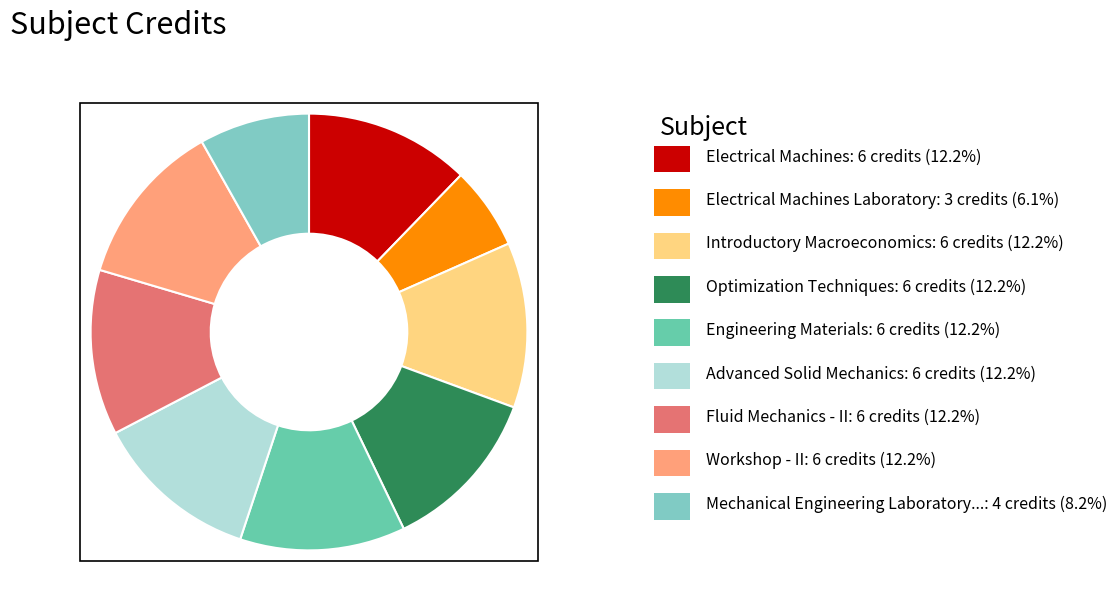

Does any single category account for the majority?

No